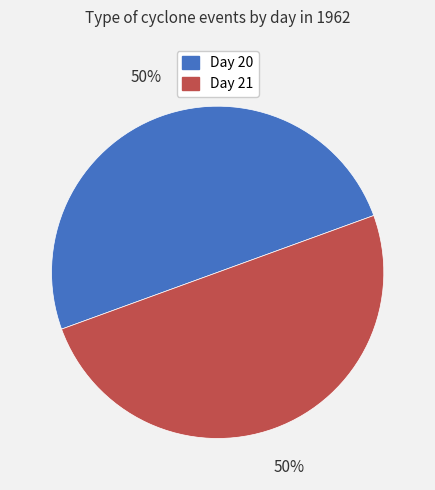

What is the ratio of the value at Day 20 to the value at Day 21?

1.0